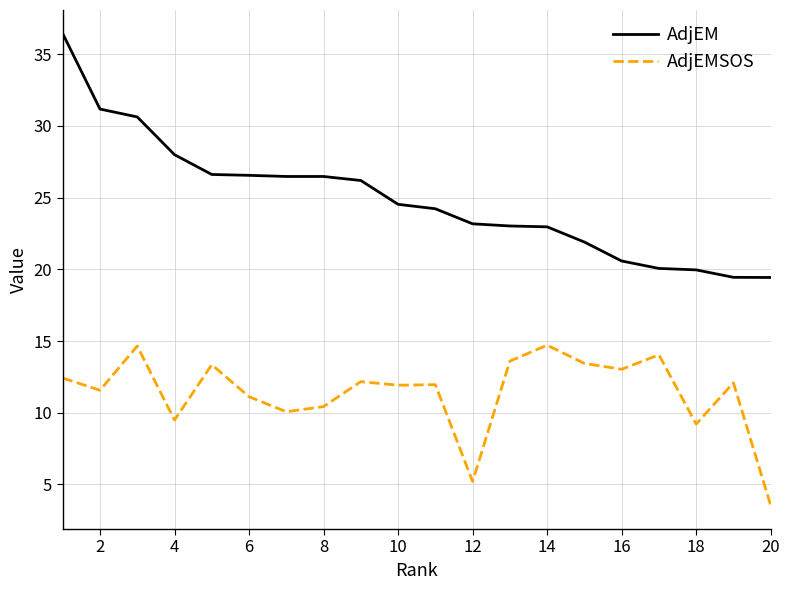

What is the difference between the maximum and minimum values in the AdjEM series?

17.0